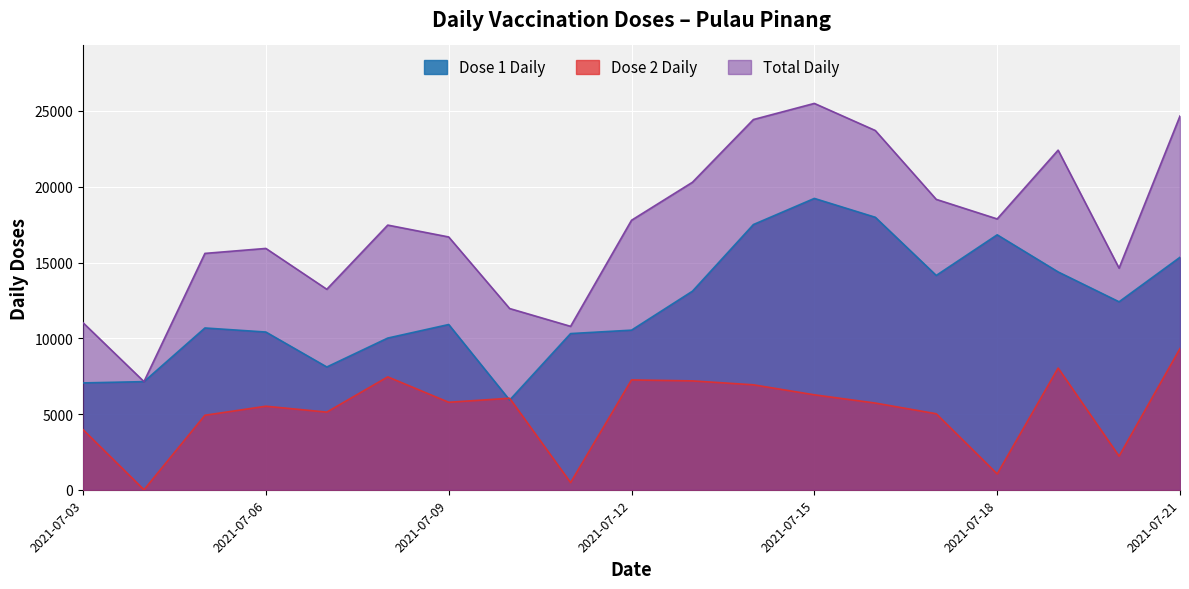

The value of Dose 2 Daily at 2021-07-05 is 3302. True or false?

False